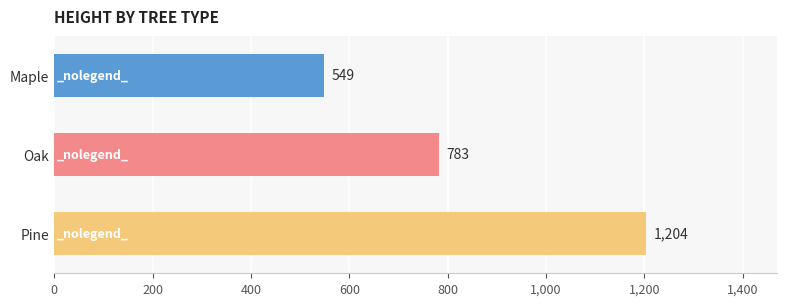

The value at Maple is 549. True or false?

True